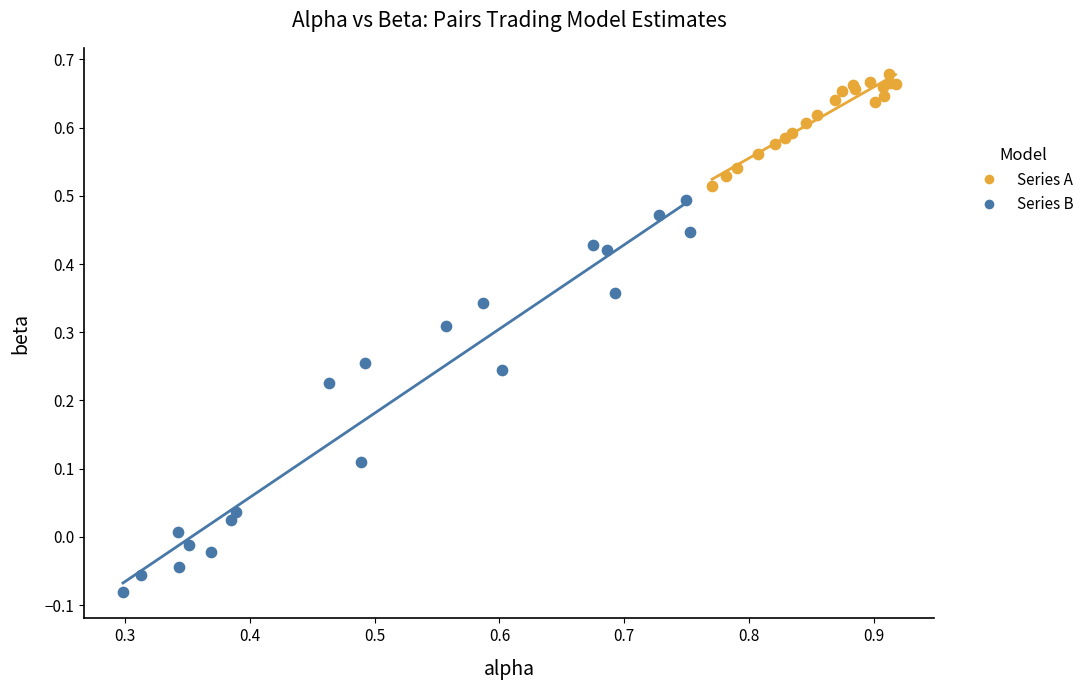

Which series has the widest spread of Y values?

Series B